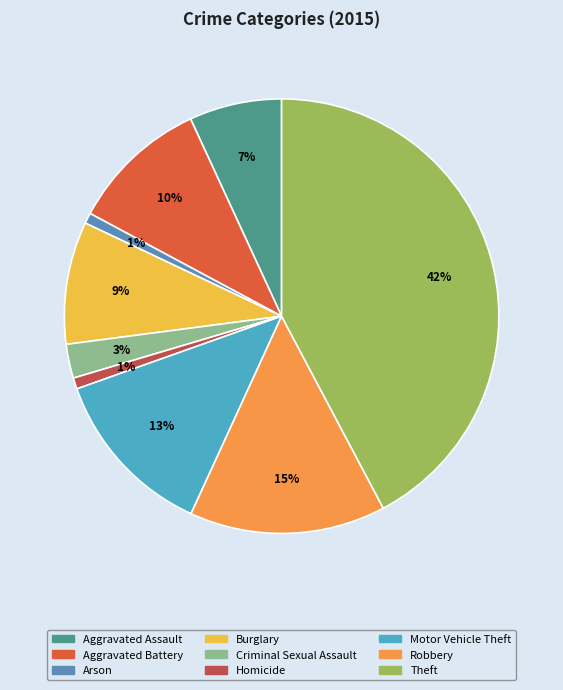

To the nearest percent, what percentage of the pie is Theft?

42%